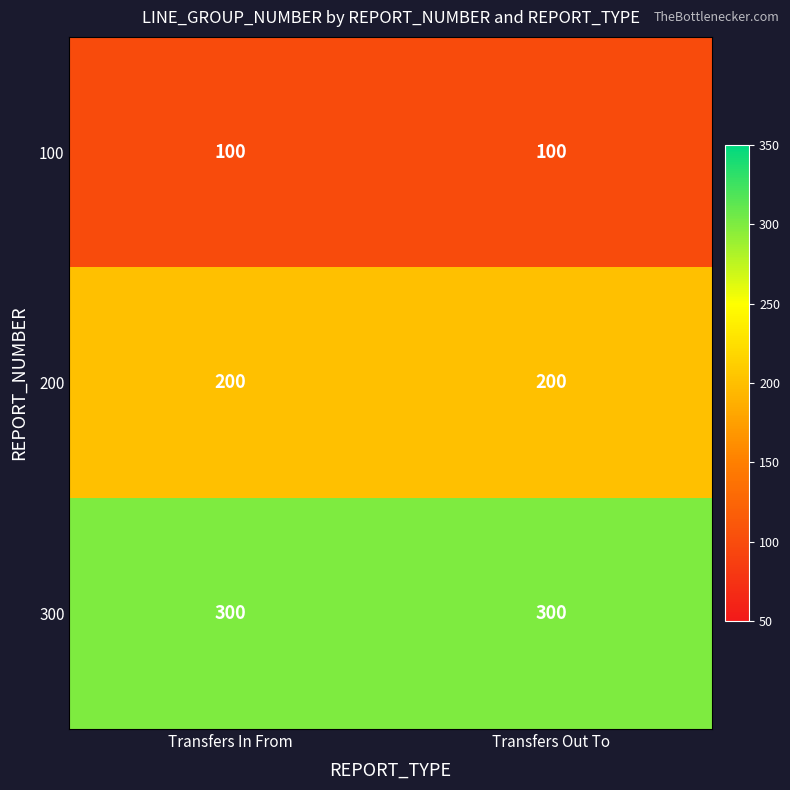

Reading left to right, what are all the values shown in this chart?

100: 100	100
200: 200	200
300: 300	300